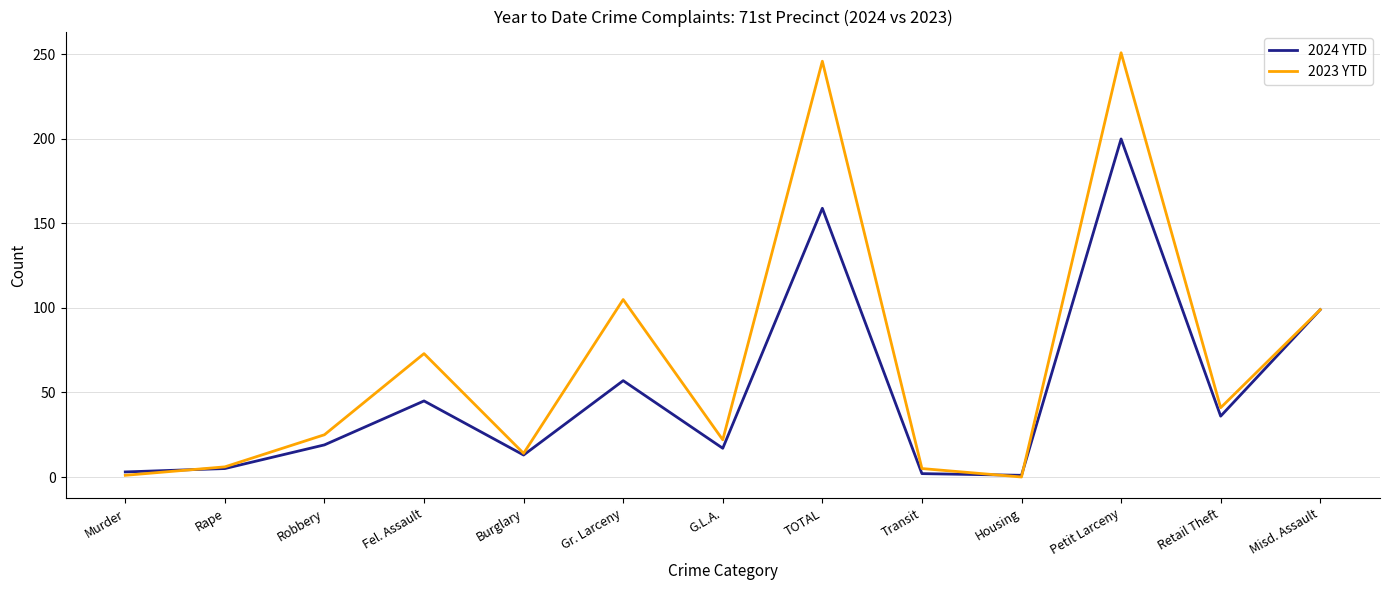

Which series has the widest spread of values?

2023 YTD